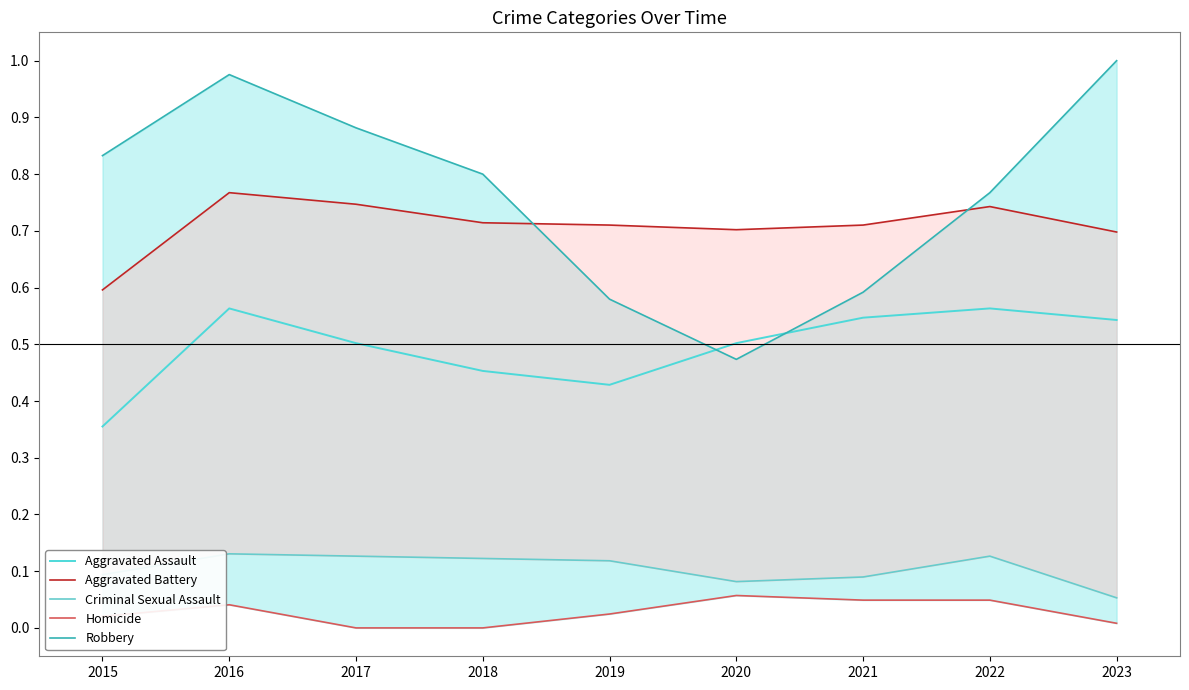

Which series has the widest spread of values?

Robbery